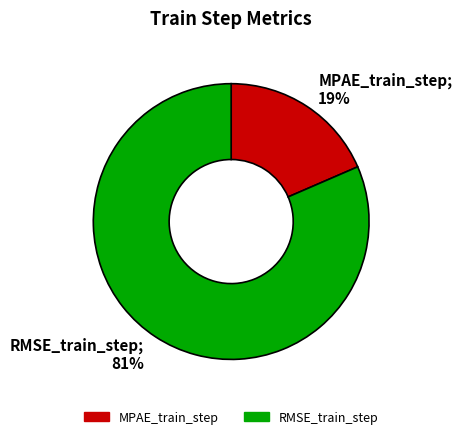

True or false: RMSE_train_step accounts for 90% of the total.

False